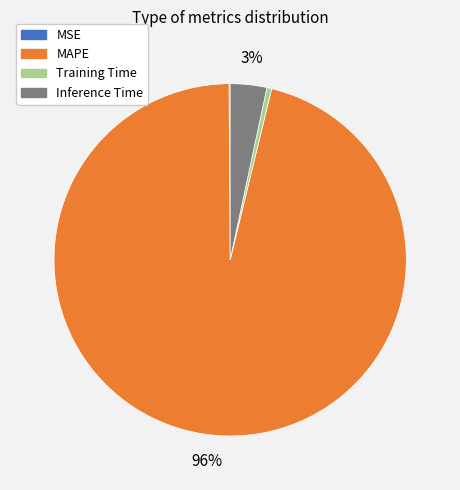

To the nearest percent, what portion does Inference Time represent?

3%